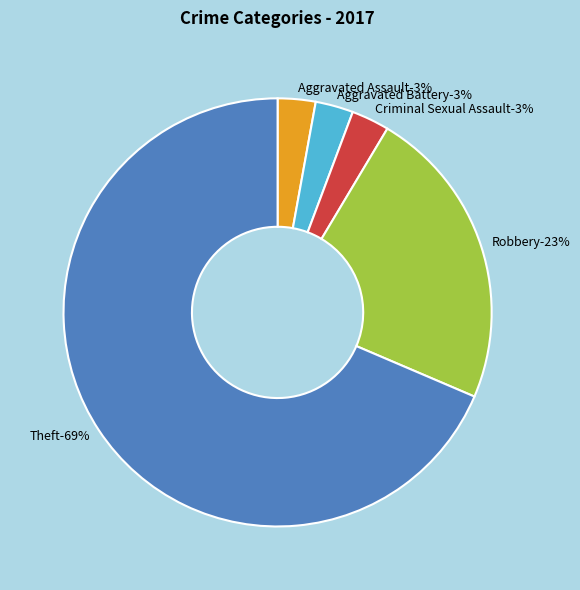

True or false: Robbery accounts for 23% of the total.

True